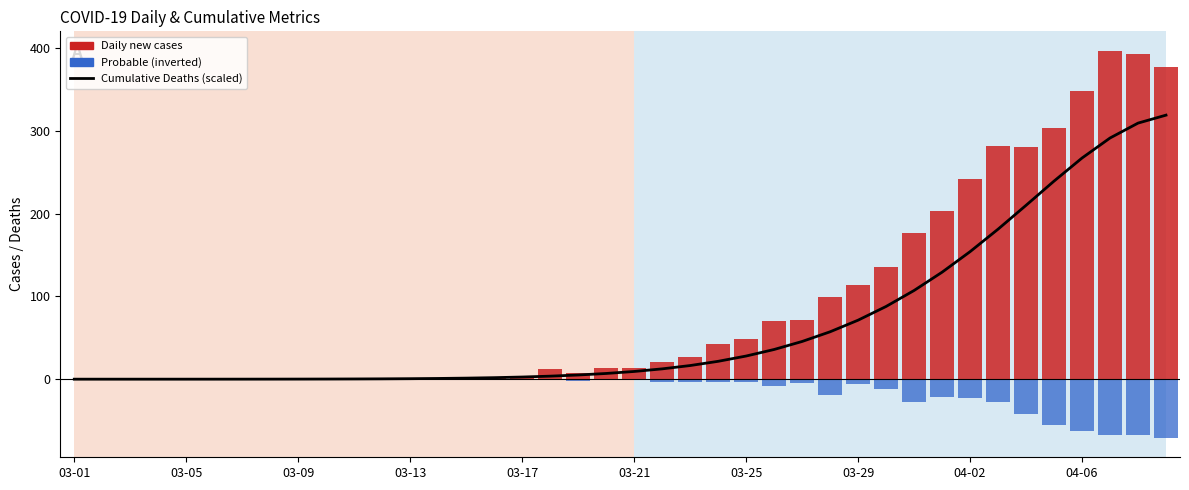

Is the value of Probable (inverted) at 26 greater than the value of Daily new cases at 03-09?

No